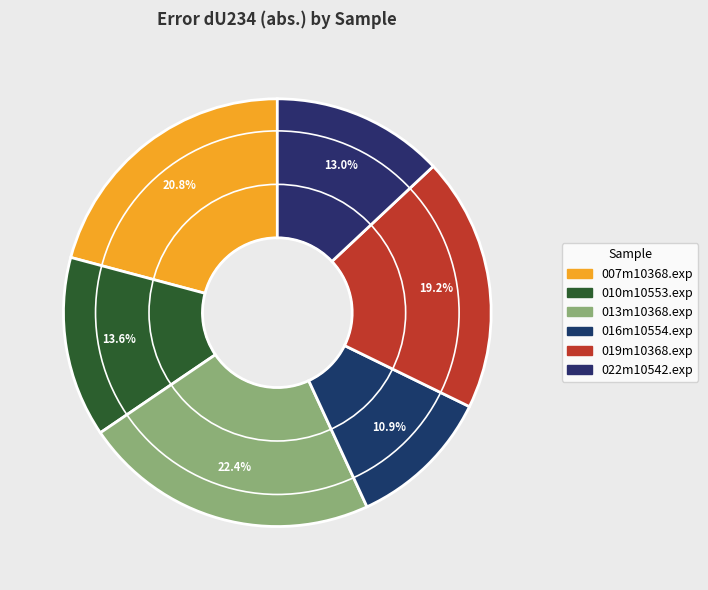

Count the number of slices in the pie.

6